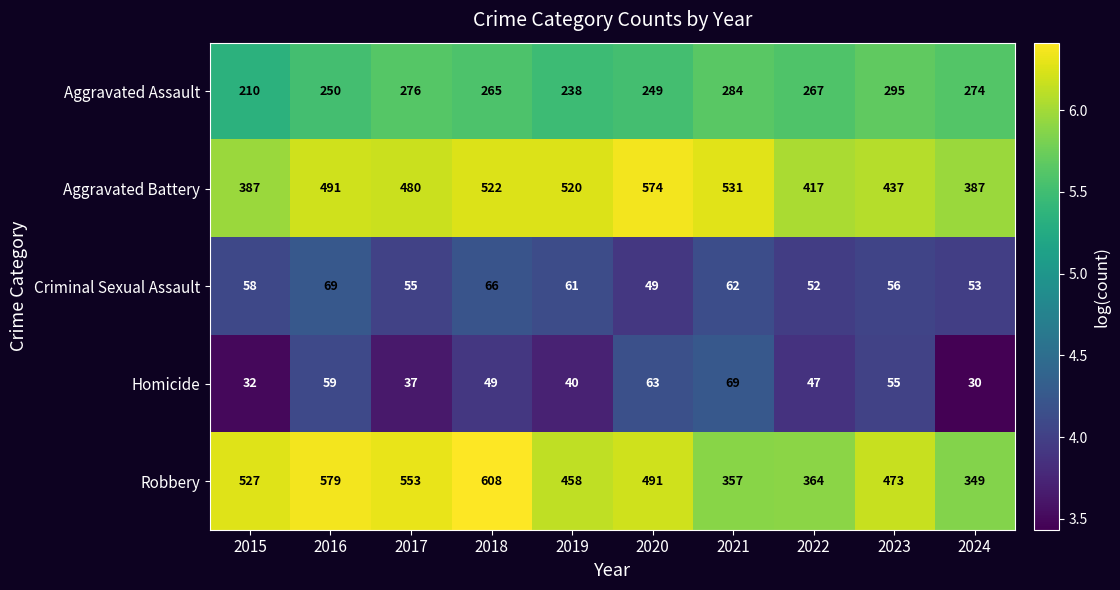

True or false: Criminal Sexual Assault has a value of 69 at 2016.

True